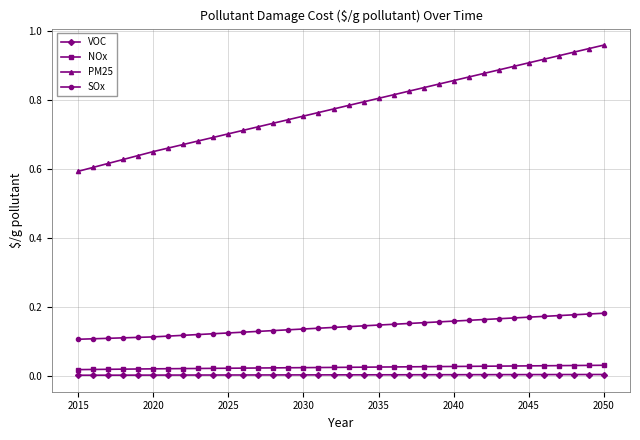

Which series has the largest total across all categories?

PM25